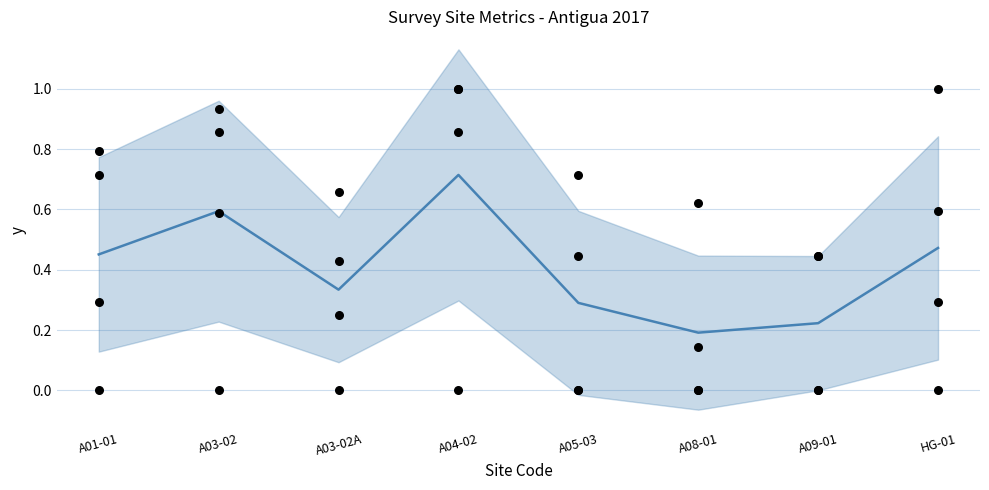

At which category is the sum across all series the highest?

A04-02